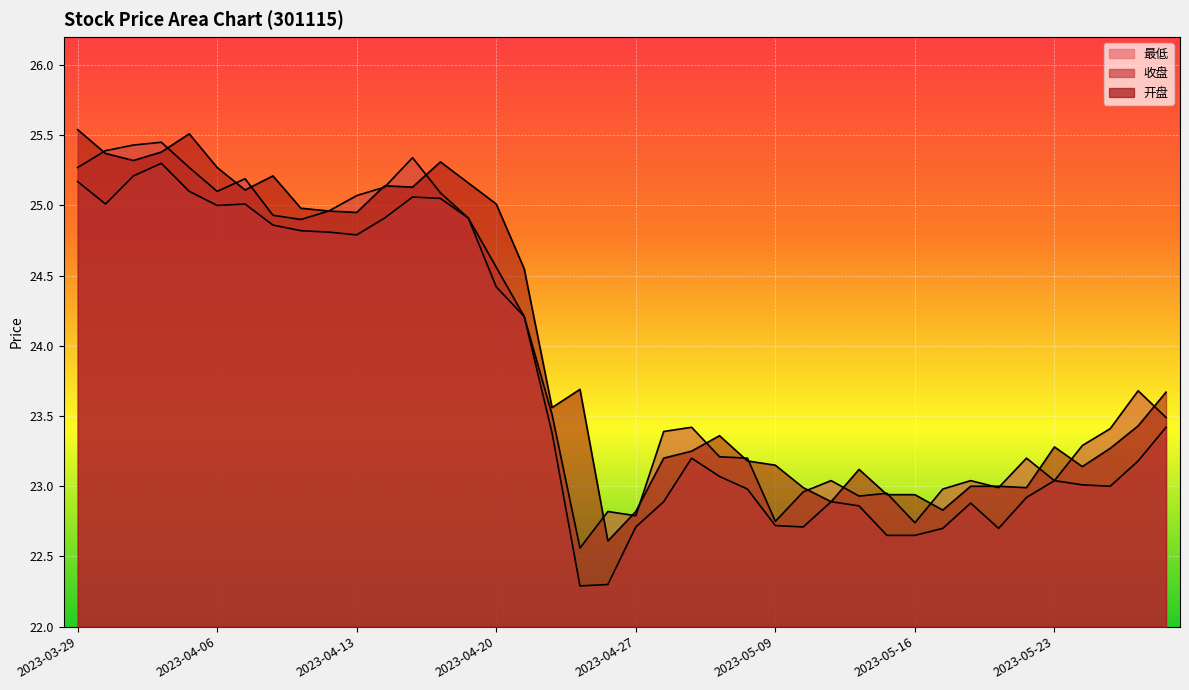

At which label does 最低 first exceed 23?

2023-03-29